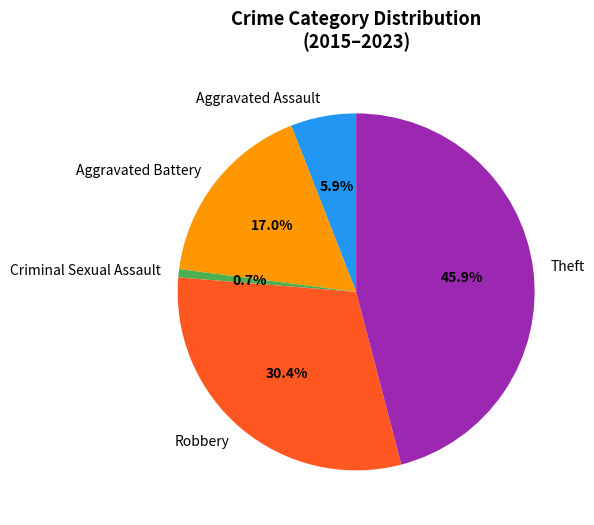

Do Theft and Criminal Sexual Assault together represent more than half of the pie?

No